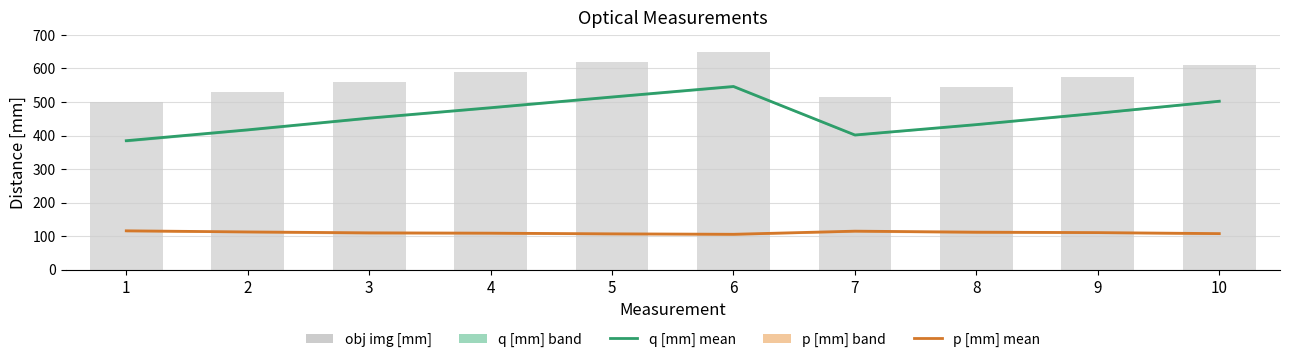

What is the average value of the q [mm] (image distance) series?

460.1